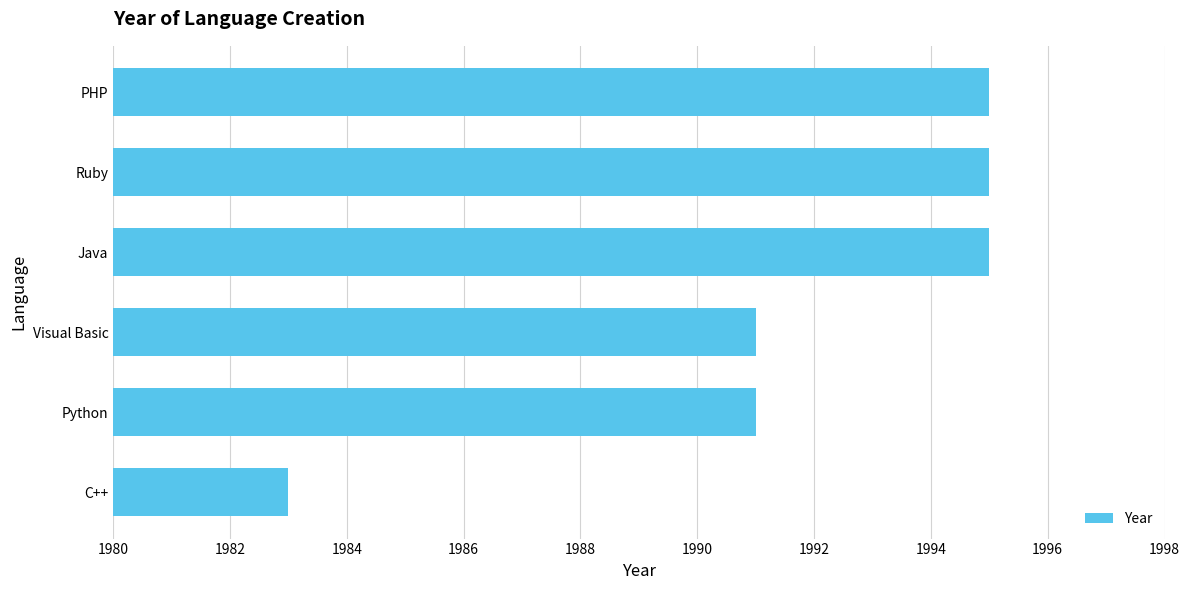

How many values are between 1991 and 1995?

5